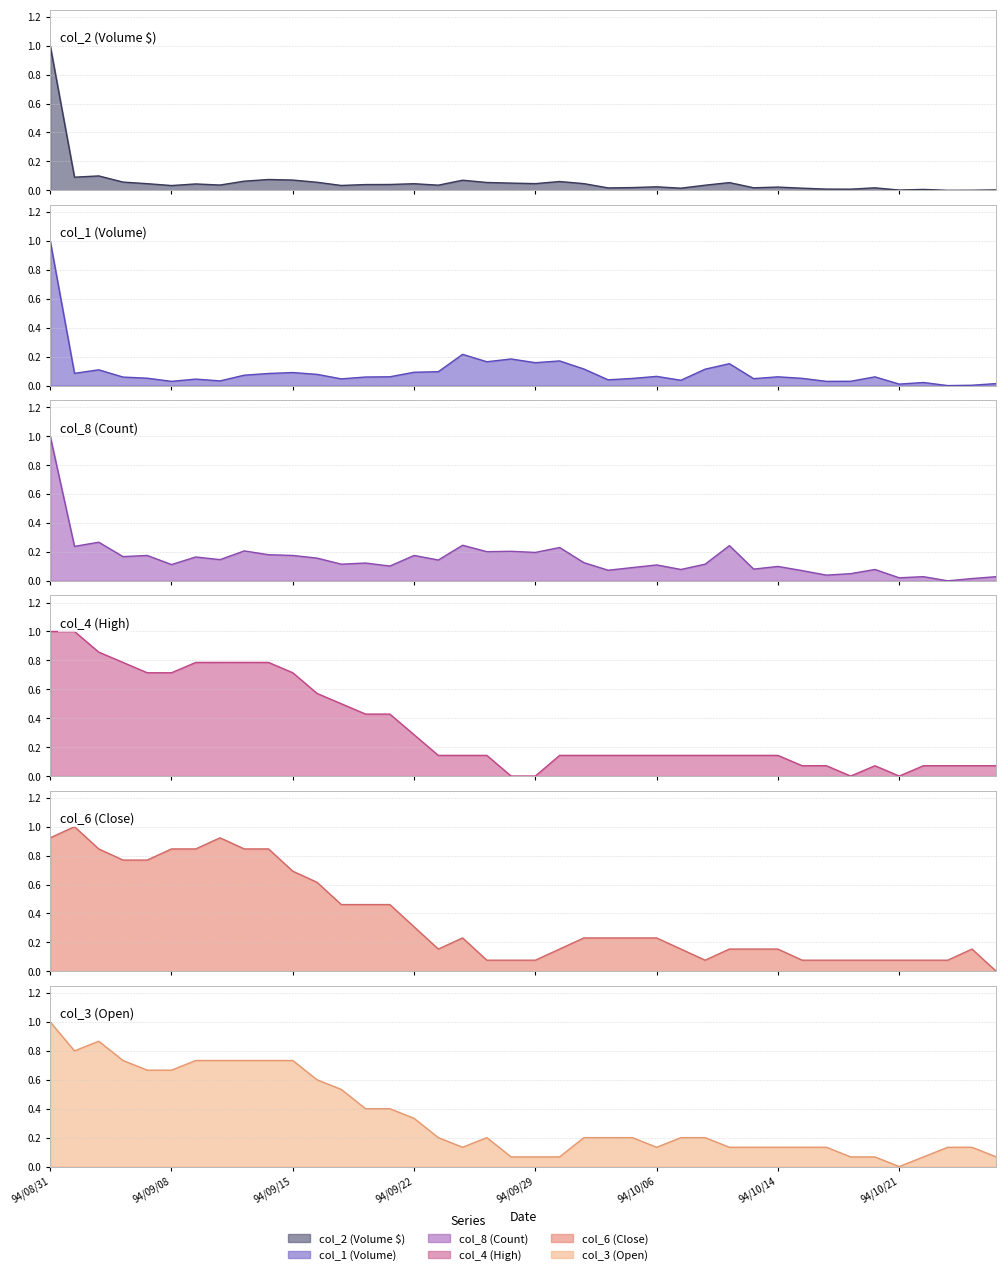

What is the total value across all series at 94/09/06?

2.6